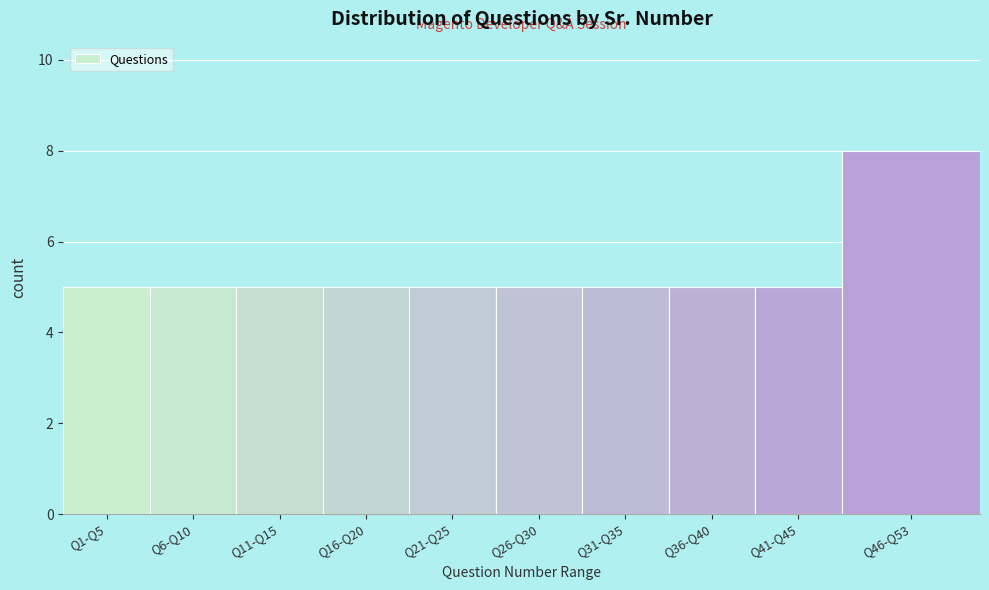

Reading left to right, what are all the values shown in this chart?

5	5	5	5	5	5	5	5	5	8